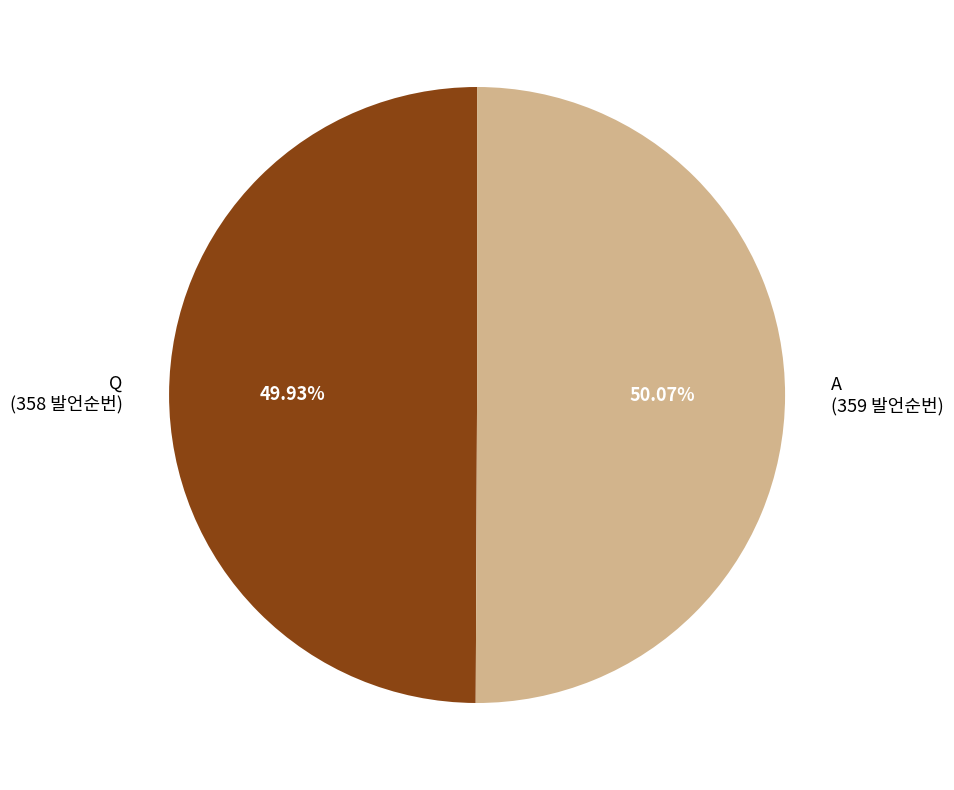

What is the ratio of the value at A (359 발언순번) to the value at Q (358 발언순번)?

1.0